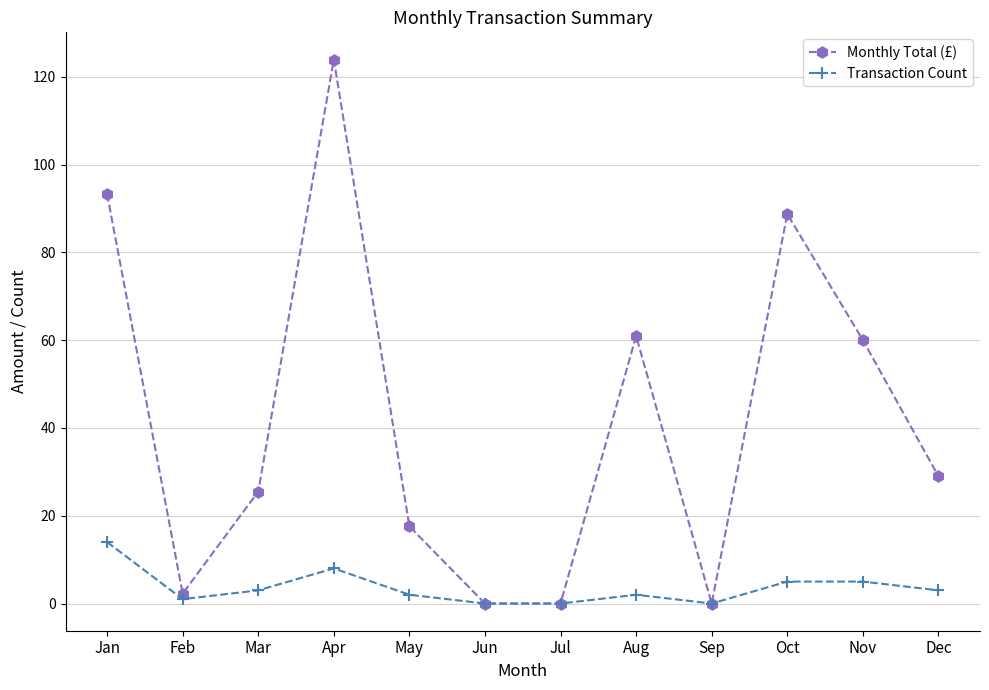

The Transaction Count series shows -5.6 at Sep. True or false?

False